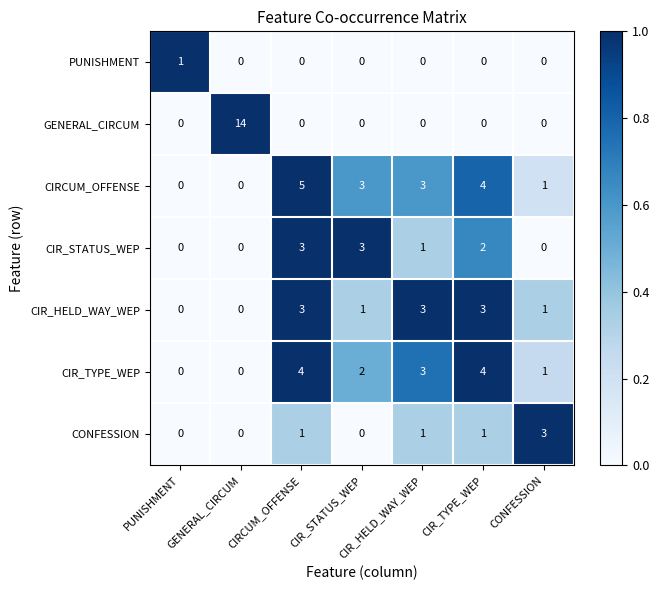

At how many categories does at least one series exceed 2?

6